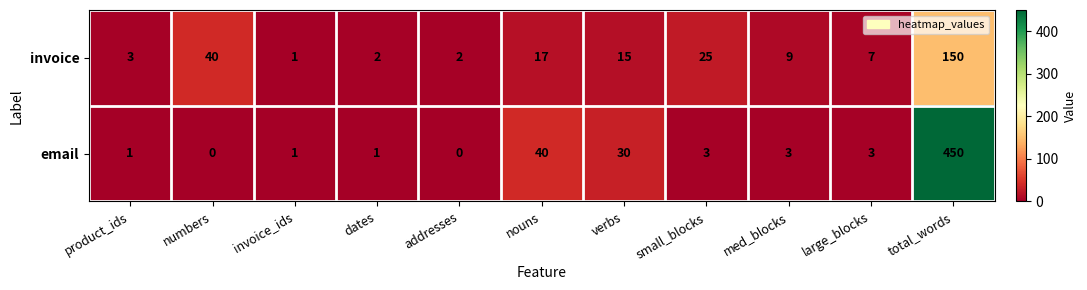

Reading left to right, list all the values displayed in this chart.

invoice: product_ids=3	numbers=40	invoice_ids=1	dates=2	addresses=2	nouns=17	verbs=15	small_blocks=25	med_blocks=9	large_blocks=7	total_words=150
email: product_ids=1	numbers=0	invoice_ids=1	dates=1	addresses=0	nouns=40	verbs=30	small_blocks=3	med_blocks=3	large_blocks=3	total_words=450